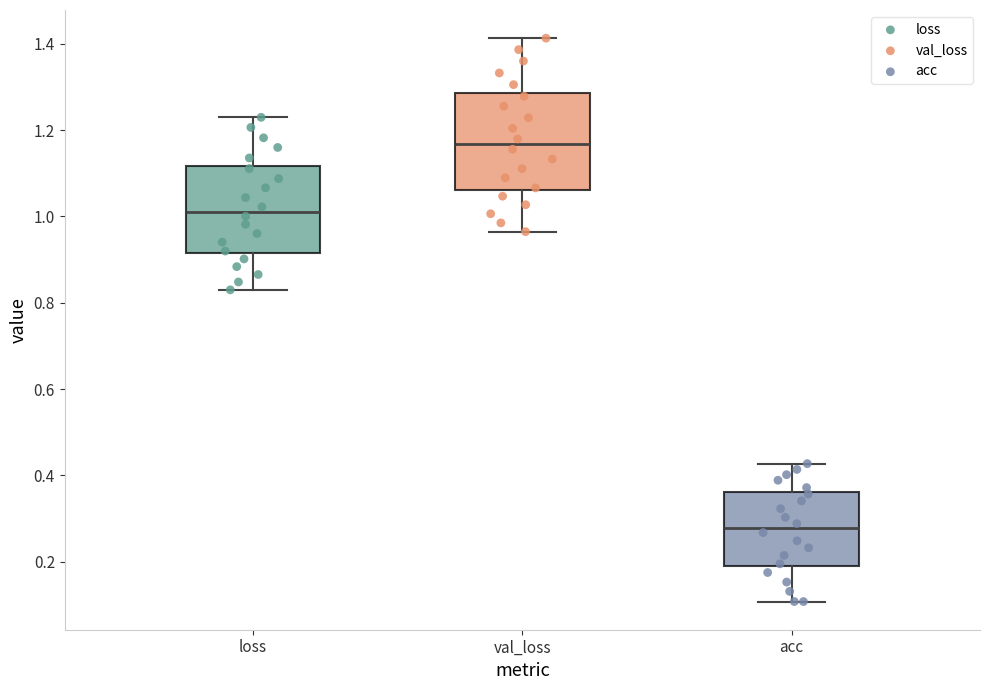

Reading left to right, transcribe this box plot: for each box, give where its median line is, the range the box spans, and where its two whiskers end, as read against the y-axis. The values are not printed on the chart, so give them approximately, as read against the axis.

loss: median 1.02, box 0.92 to 1.12, whiskers 0.82 to 1.22
val_loss: median 1.16, box 1.06 to 1.28, whiskers 0.96 to 1.42
acc: median 0.28, box 0.20 to 0.36, whiskers 0.10 to 0.42